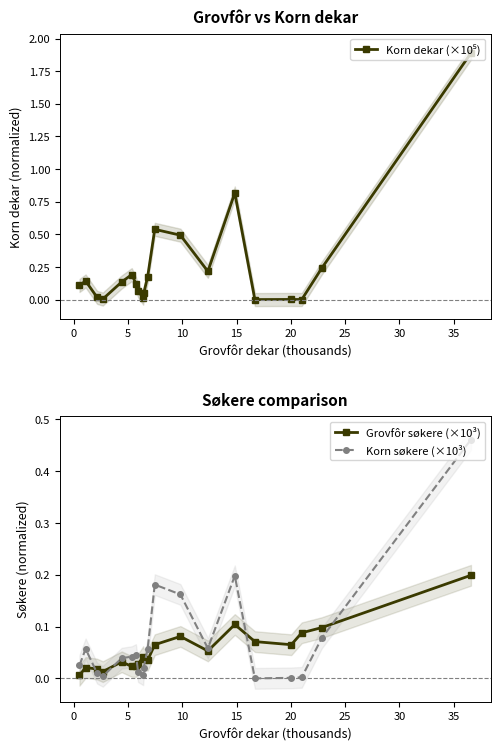

True or false: Korn søkere (×10³) has more than 0 interior local peaks.

True